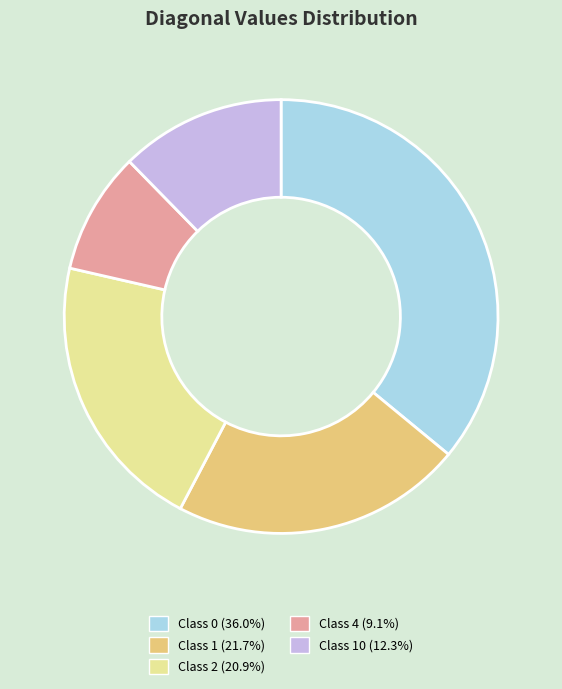

Is the sum of Class 0 (36.0%) and Class 10 (12.3%) greater than half?

No